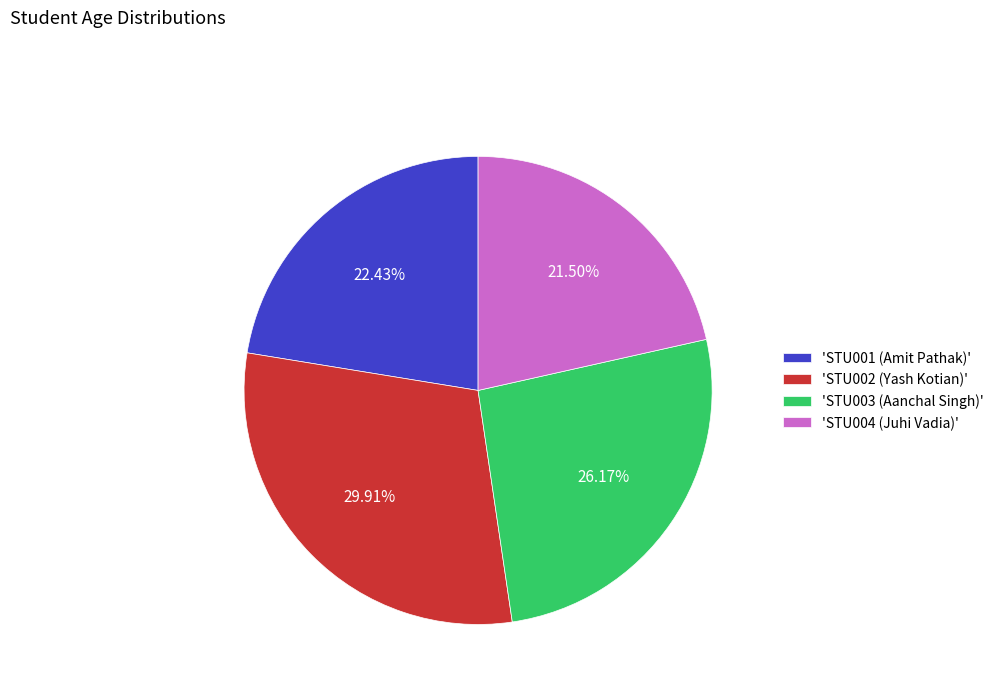

Does any single category account for the majority?

No